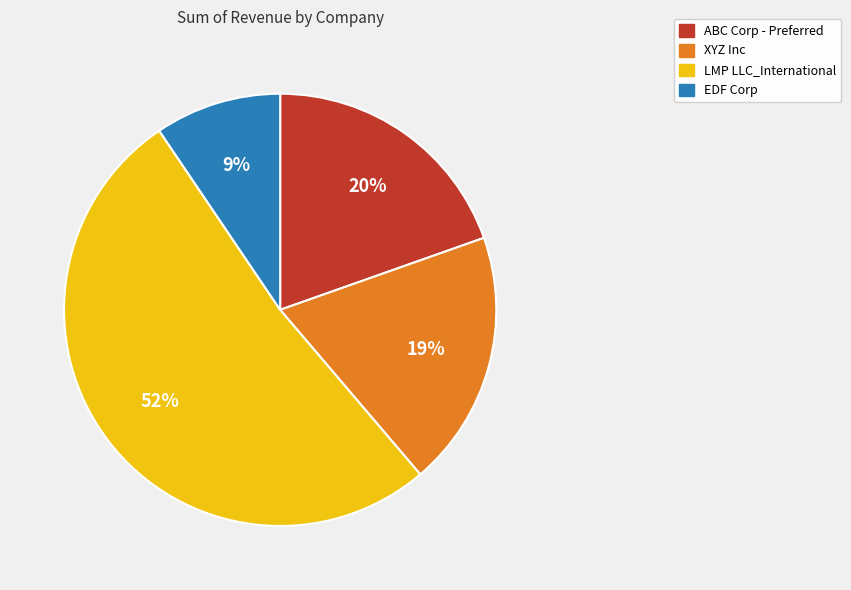

To the nearest percent, what portion does XYZ Inc represent?

19%